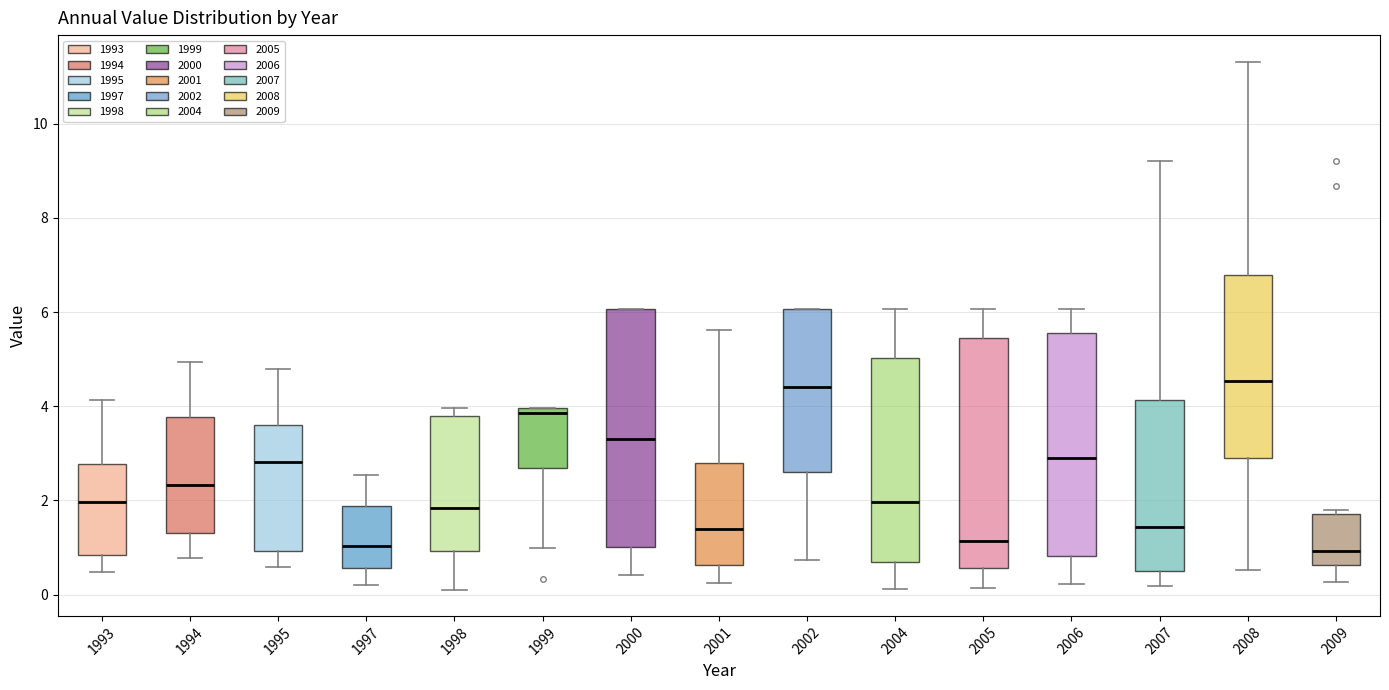

Reading left to right, transcribe this box plot: for each box, give where its median line is, the range the box spans, and where its two whiskers end, as read against the y-axis. The values are not printed on the chart, so give them approximately, as read against the axis.

1993: median 2.0, box 0.8 to 2.8, whiskers 0.4 to 4.2
1994: median 2.4, box 1.4 to 3.8, whiskers 0.8 to 5.0
1995: median 2.8, box 1.0 to 3.6, whiskers 0.6 to 4.8
1997: median 1.0, box 0.6 to 1.8, whiskers 0.2 to 2.6
1998: median 1.8, box 1.0 to 3.8, whiskers 0.2 to 4.0
1999: median 3.8, box 2.6 to 4.0, whiskers 1.0 to 4.0
2000: median 3.4, box 1.0 to 6.0, whiskers 0.4 to 6.0
2001: median 1.4, box 0.6 to 2.8, whiskers 0.2 to 5.6
2002: median 4.4, box 2.6 to 6.0, whiskers 0.8 to 6.0
2004: median 2.0, box 0.6 to 5.0, whiskers 0.2 to 6.0
2005: median 1.2, box 0.6 to 5.4, whiskers 0.2 to 6.0
2006: median 3.0, box 0.8 to 5.6, whiskers 0.2 to 6.0
2007: median 1.4, box 0.6 to 4.2, whiskers 0.2 to 9.2
2008: median 4.6, box 3.0 to 6.8, whiskers 0.6 to 11.4
2009: median 1.0, box 0.6 to 1.8, whiskers 0.2 to 1.8 (just above the box's upper edge)